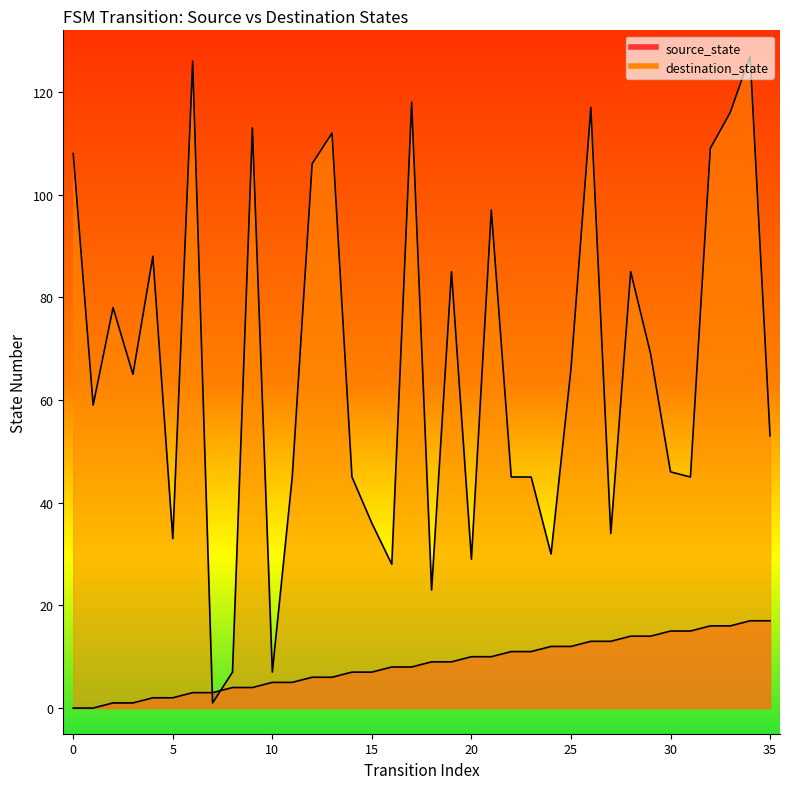

Which series has the largest total across all categories?

destination_state